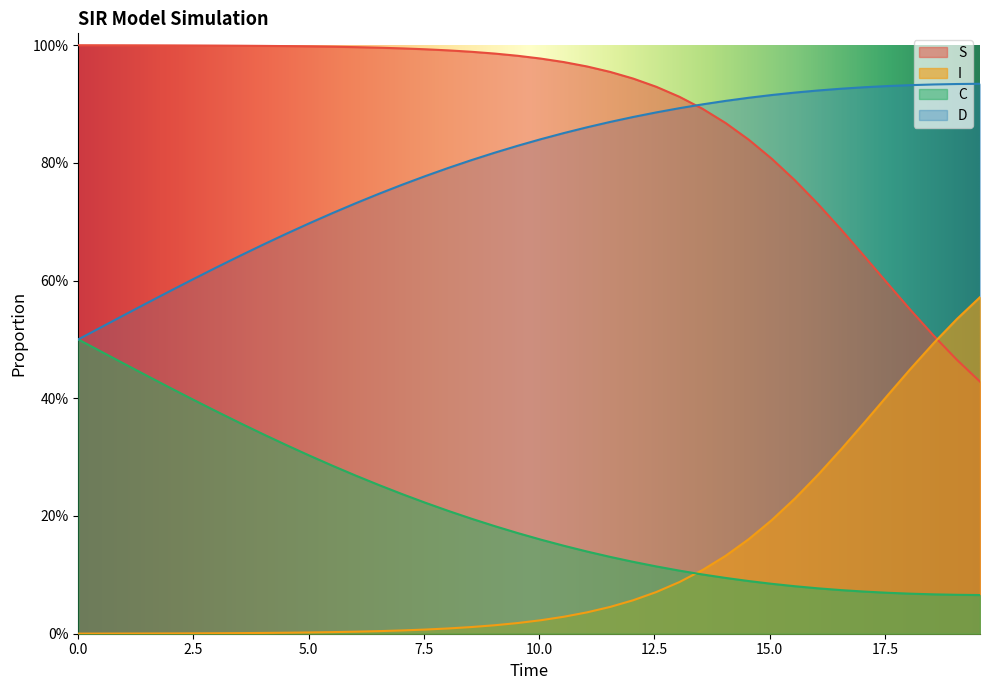

Which series has the largest range (max minus min)?

S